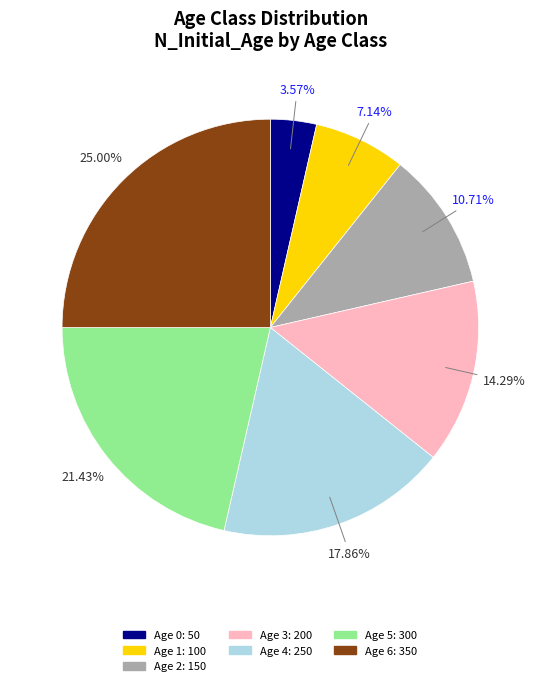

To the nearest percent, what is the average slice percentage?

14%